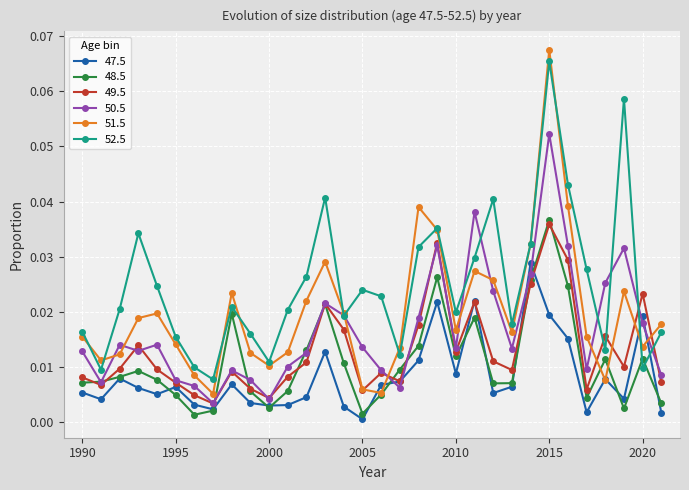

In 52.5, how many points are lower than both neighbors (excluding endpoints)?

9